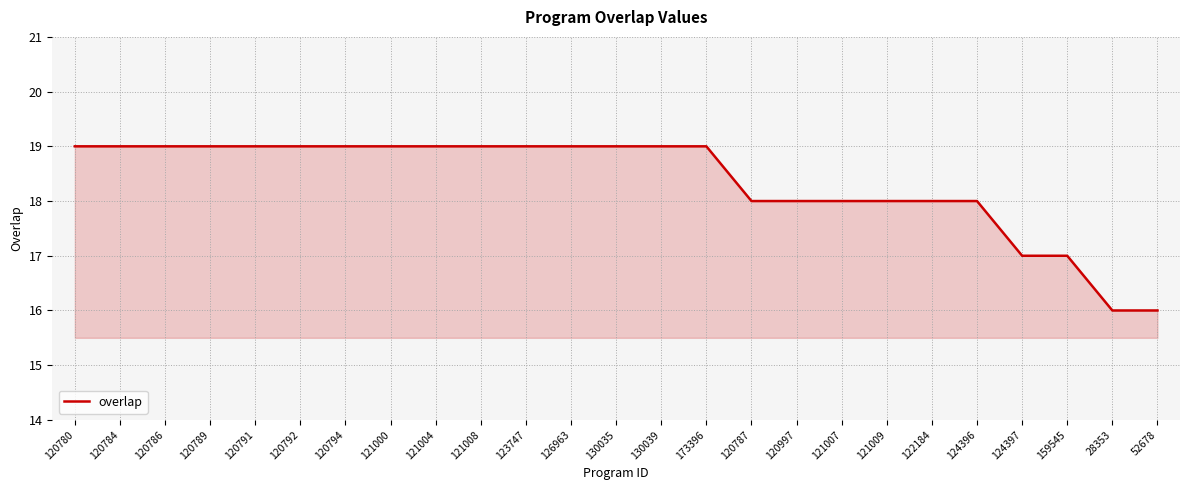

The value at 130035 is 19. True or false?

True